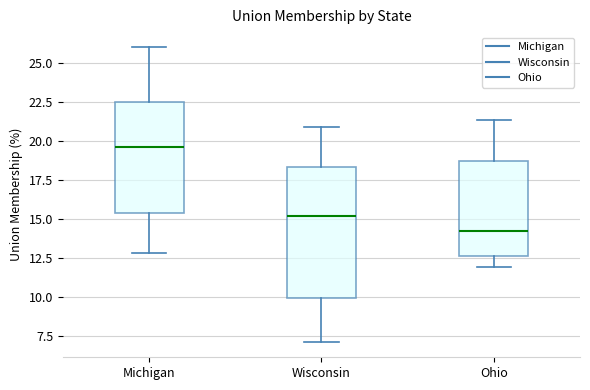

Which box's median line is the lowest?

Ohio